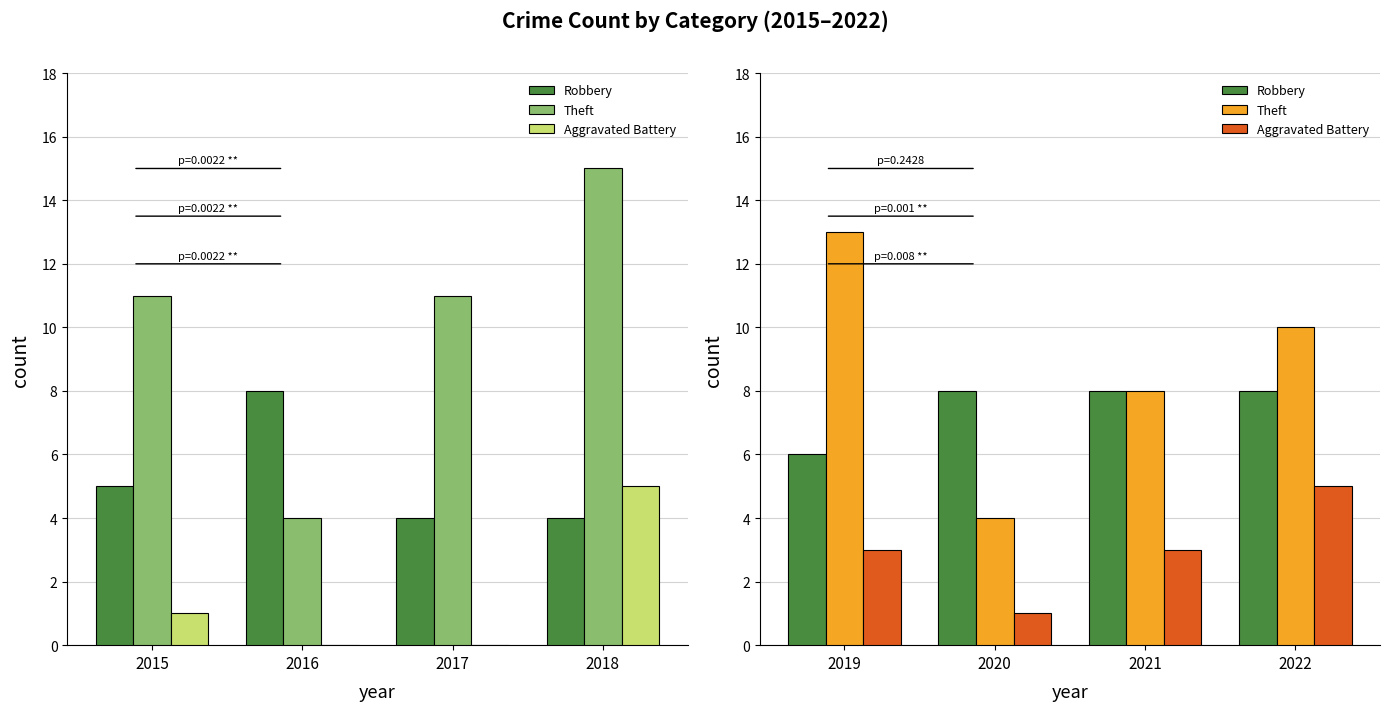

Rank the series by their maximum value, from highest to lowest.

Theft, Robbery, Aggravated Battery